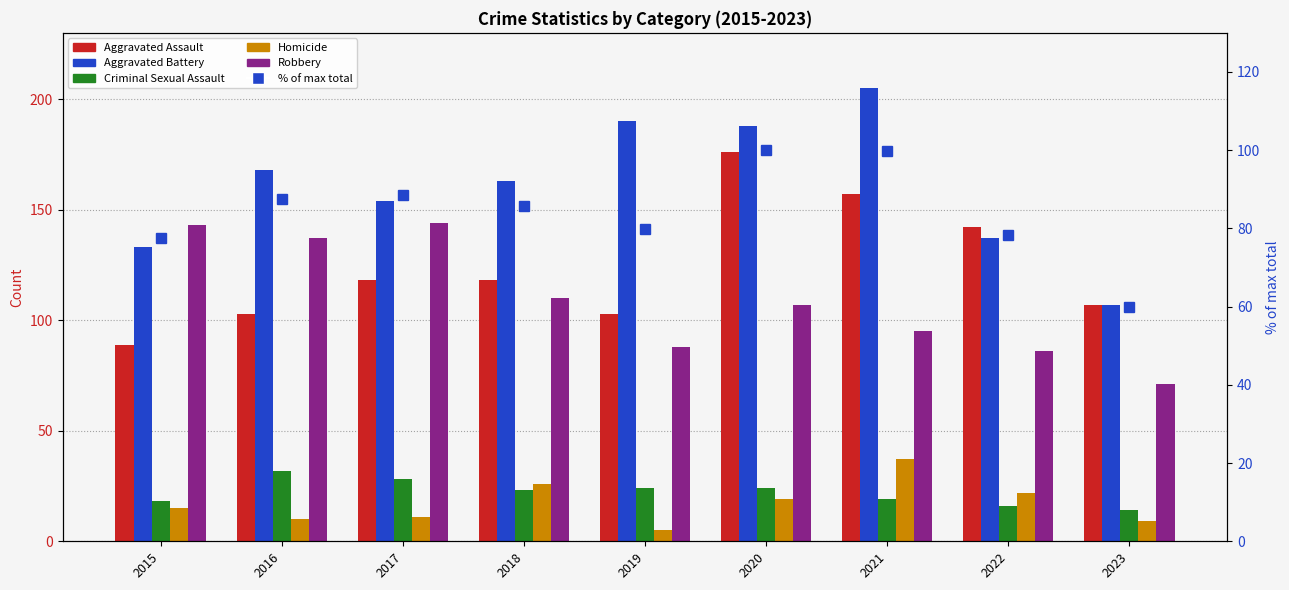

What is the total value across all series at 2015?

475.4